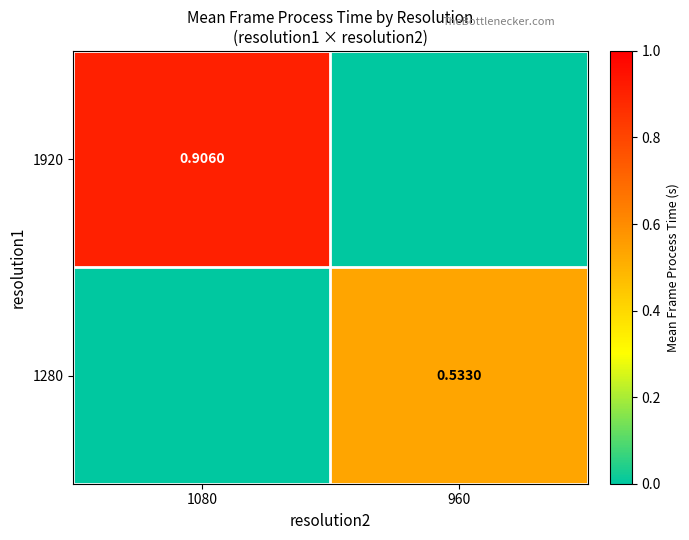

The 1280 series shows 0.3 at 1080. True or false?

False